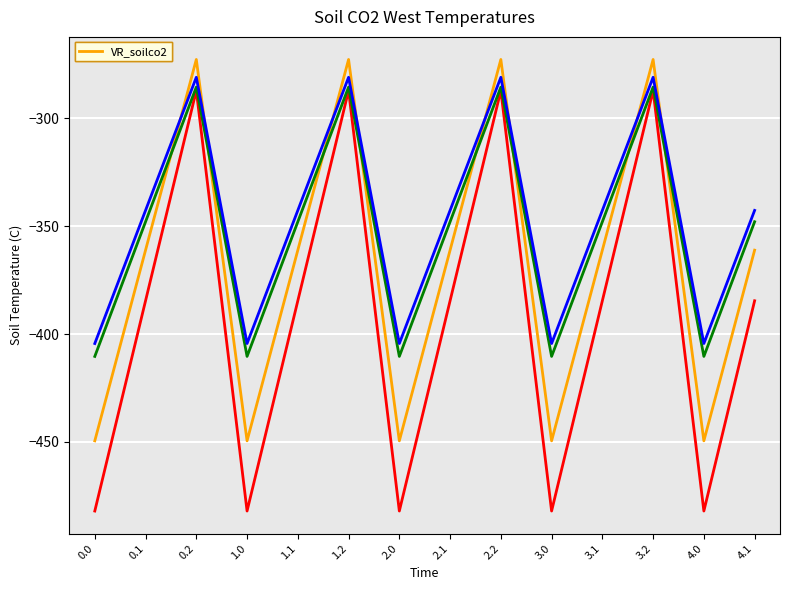

What is the total value across all series at 2.1?

-1436.3